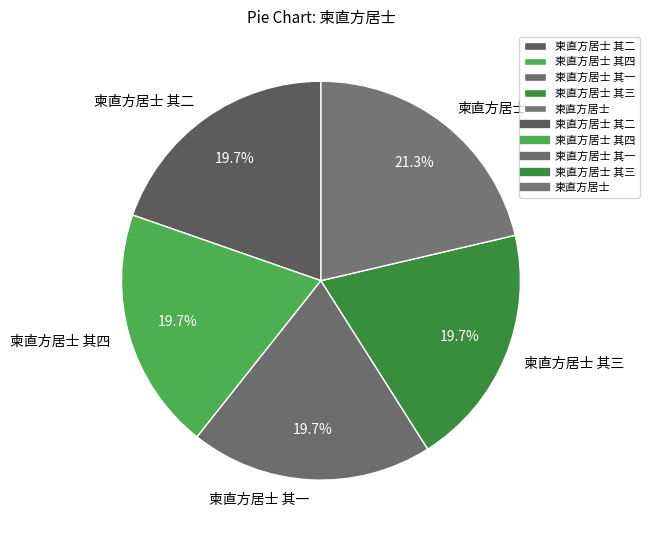

What percentage is NOT represented by 柬直方居士 其三?

80.3%